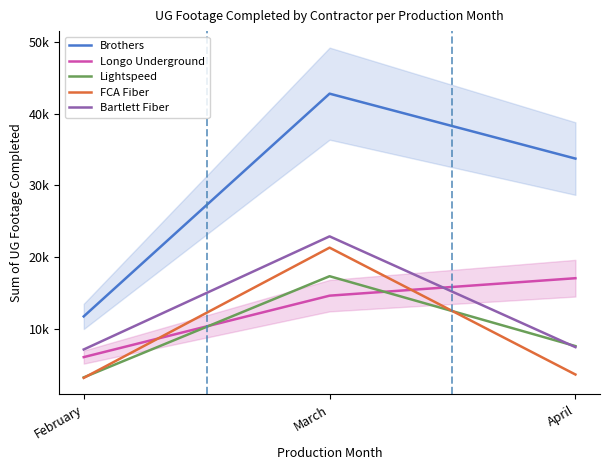

The Brothers series shows 33743 at April. True or false?

True